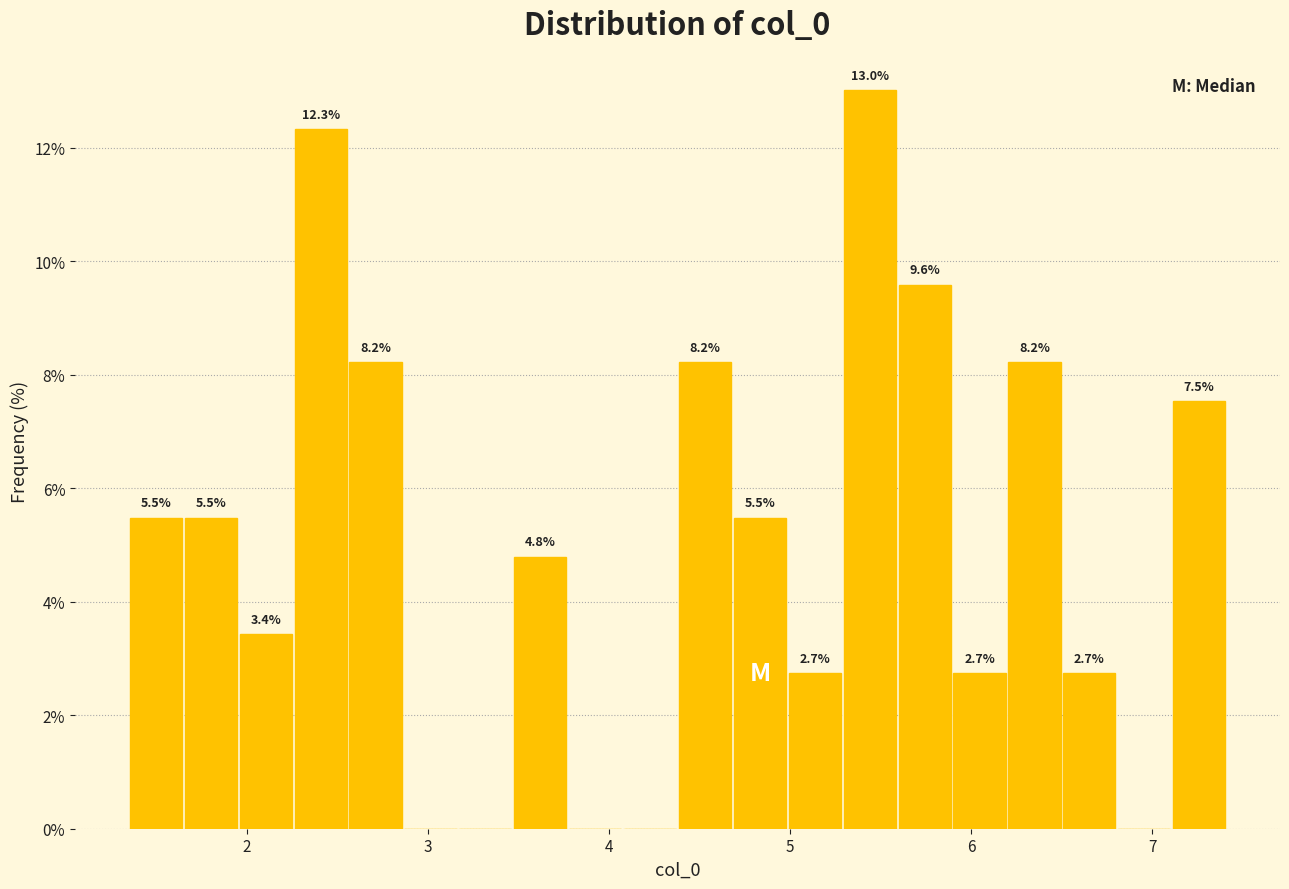

Around what value on the x-axis is the tallest bar? Give the approximate position of its centre, as read against the axis.

5.4